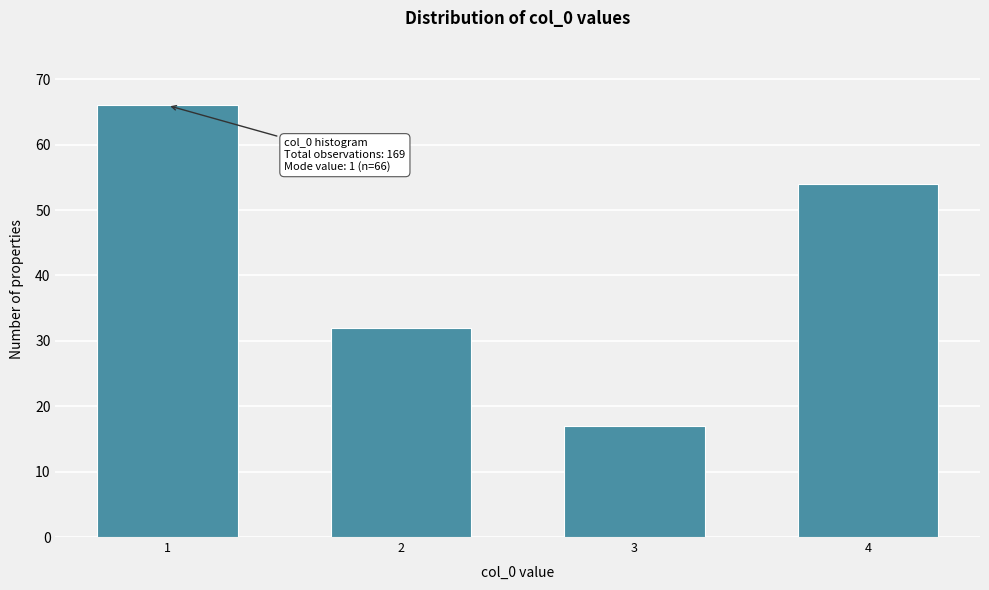

Reading right to left, what are all the values shown in this chart?

54	17	32	66